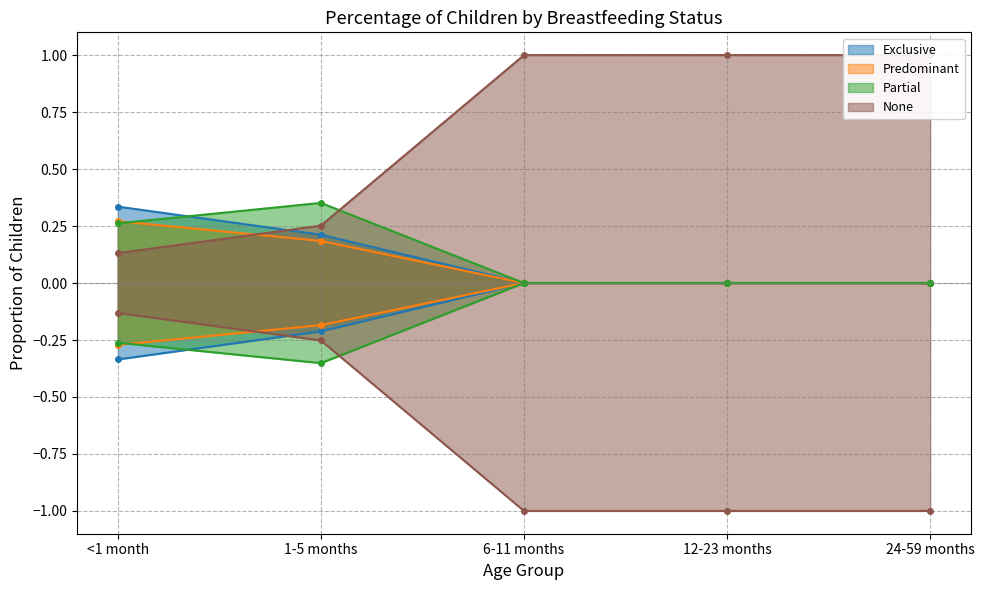

Count the Predominant values in the range 0 to 1.

5